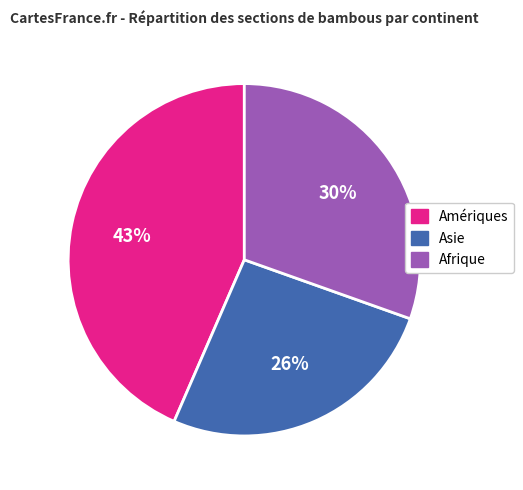

How many segments does this pie chart have?

3